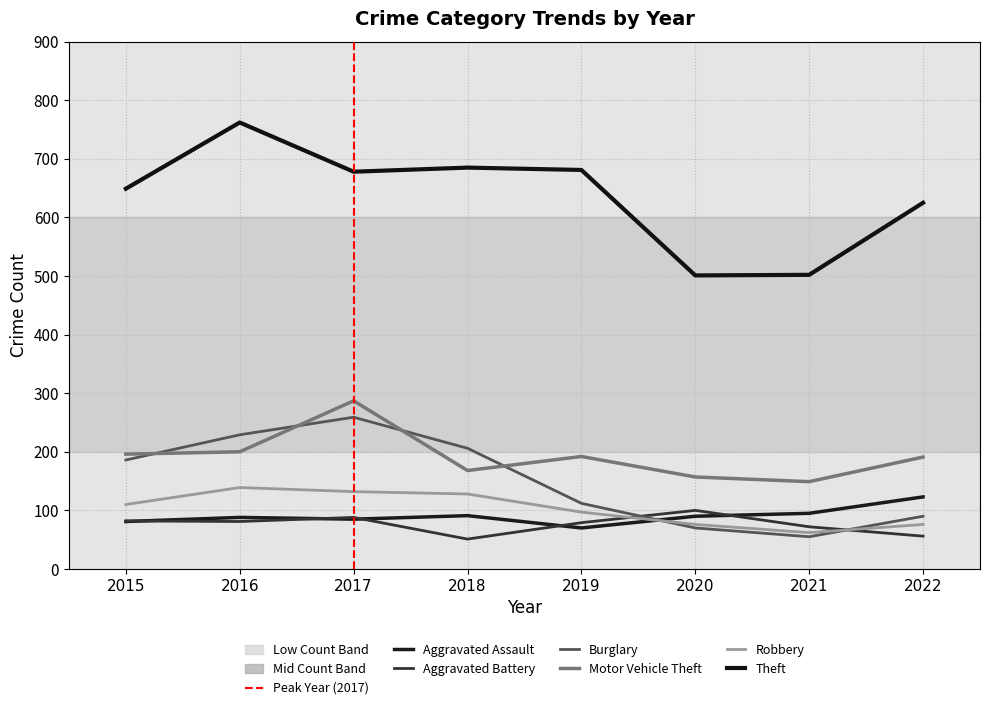

How many lines are shown in the chart?

6